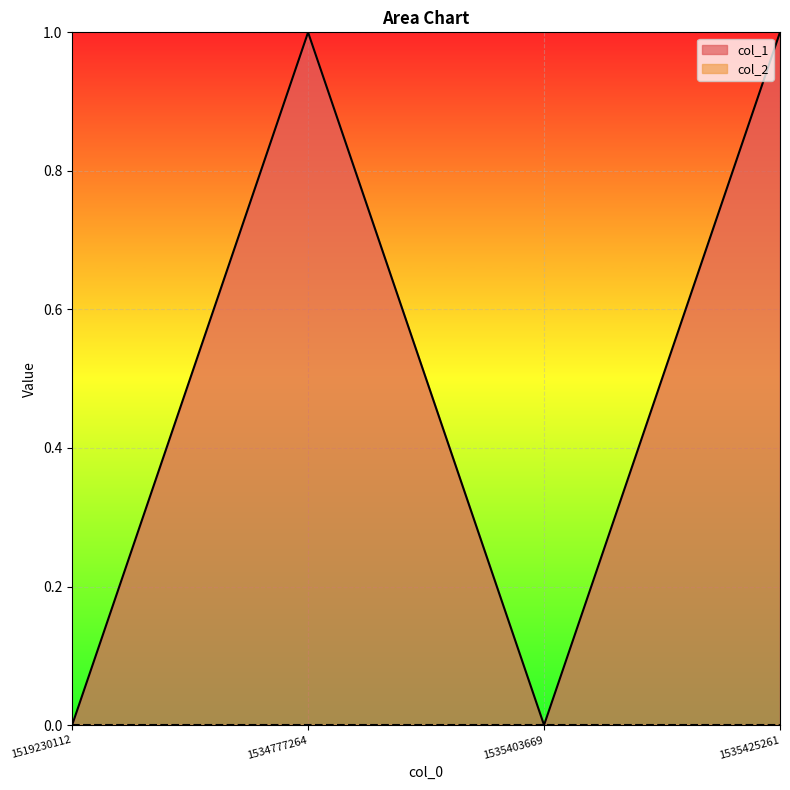

What is the difference between the values at 1535403669 and 1535425261?

1